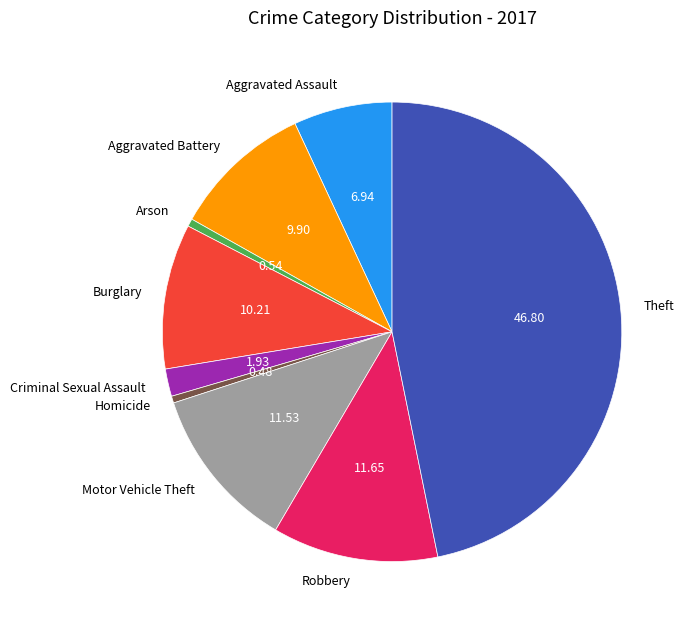

Which has a higher value, Motor Vehicle Theft or Criminal Sexual Assault?

Motor Vehicle Theft